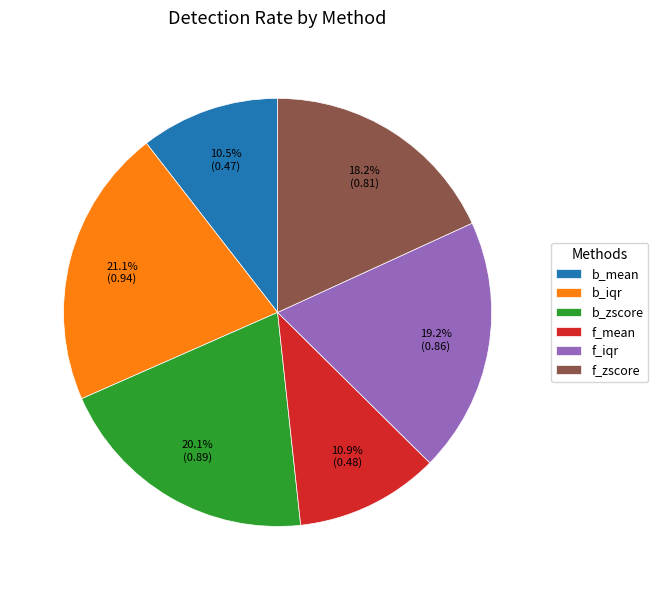

Which has a higher value, b_mean or b_iqr?

b_iqr